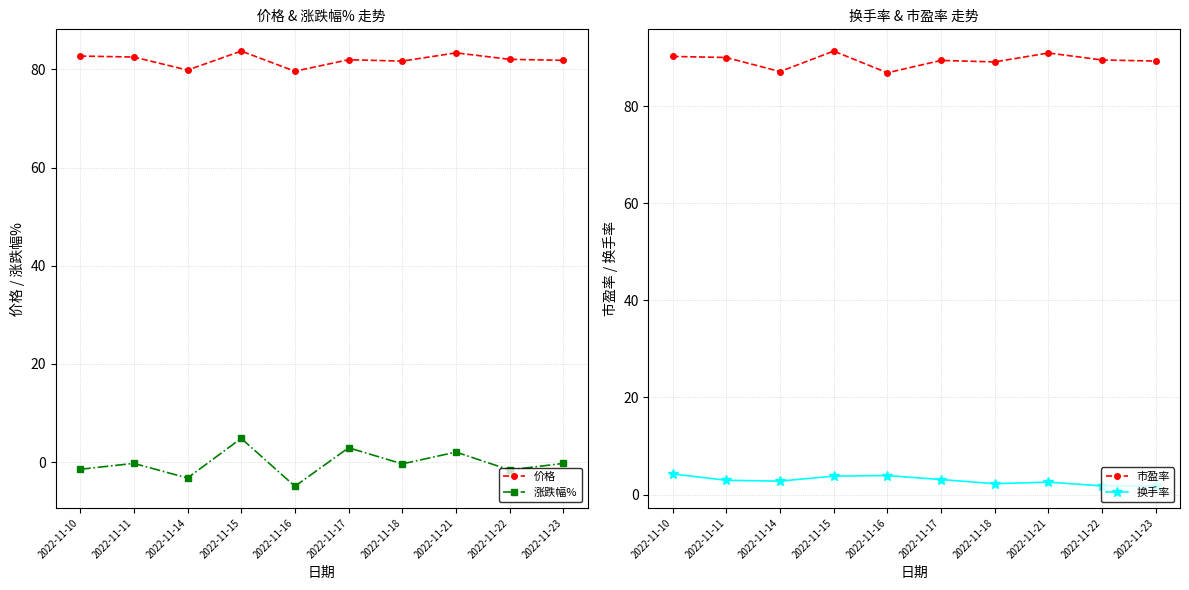

The value of 换手率 at 2022-11-22 is 2.4. True or false?

False